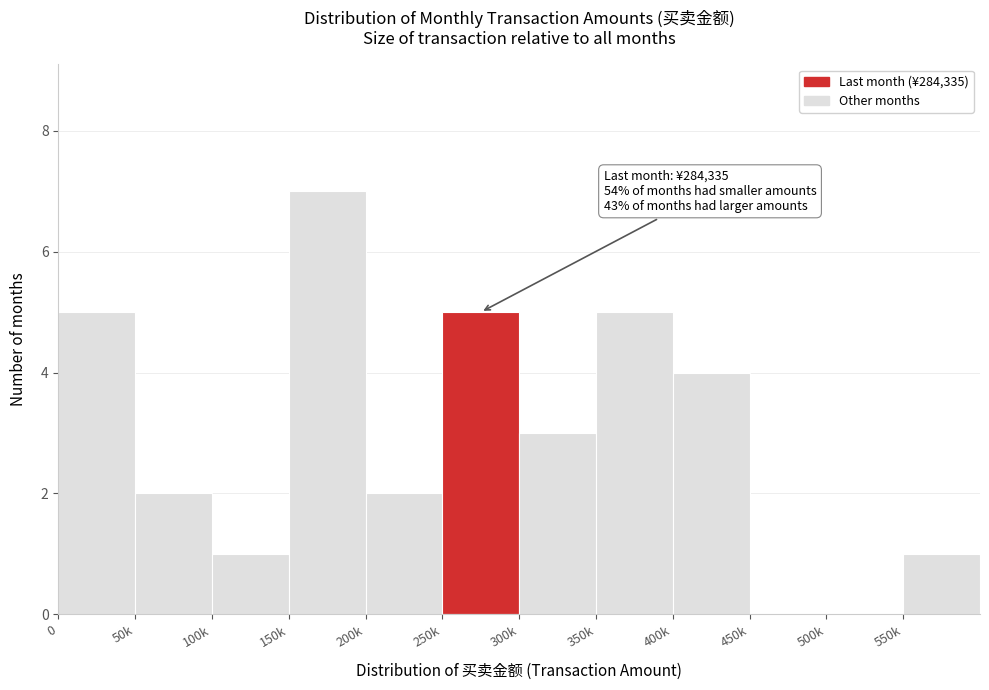

Reading left to right, what are all the values shown in this chart?

0=5	50k=2	100k=1	150k=7	200k=2	250k=5	300k=3	350k=5	400k=4	450k=0	500k=0	550k=1